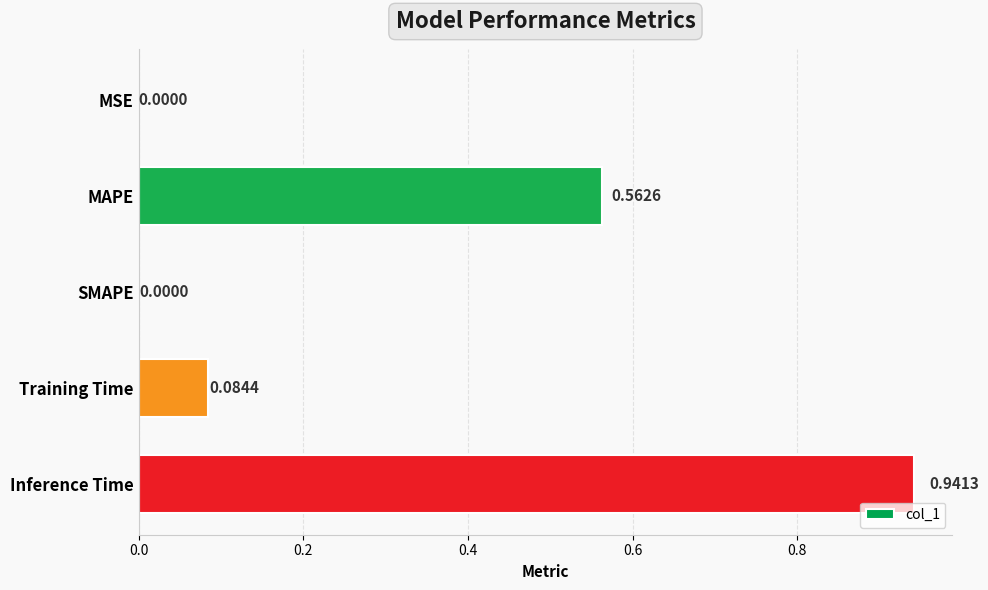

Which label corresponds to the largest value in the chart?

Inference Time